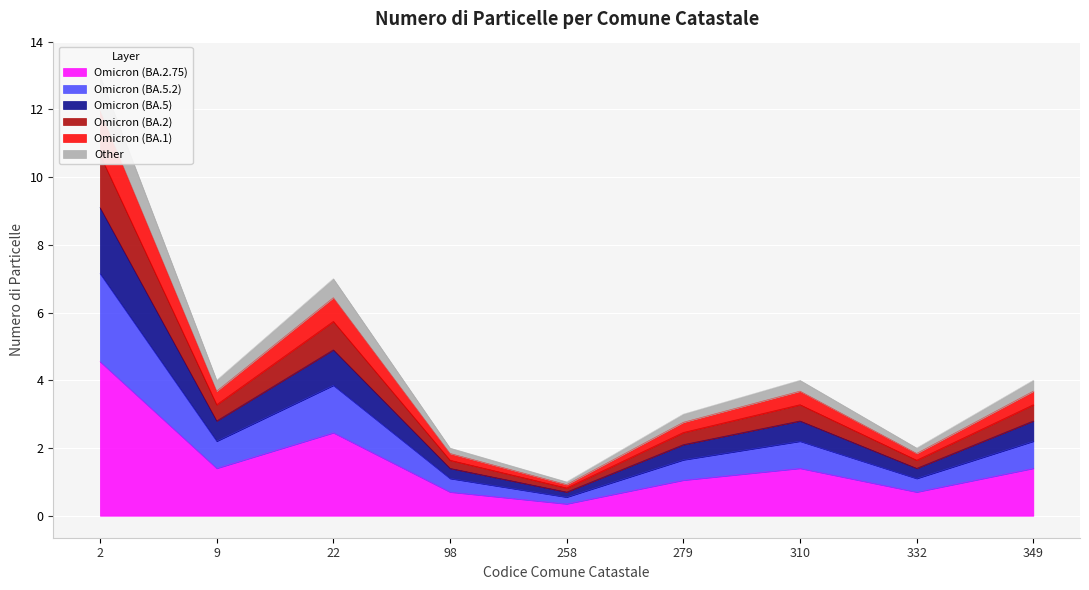

Reading left to right, extract all data points from this chart.

2=4.5	9=1.4	22=2.4	98=0.7	258=0.3	279=1.0	310=1.4	332=0.7	349=1.4